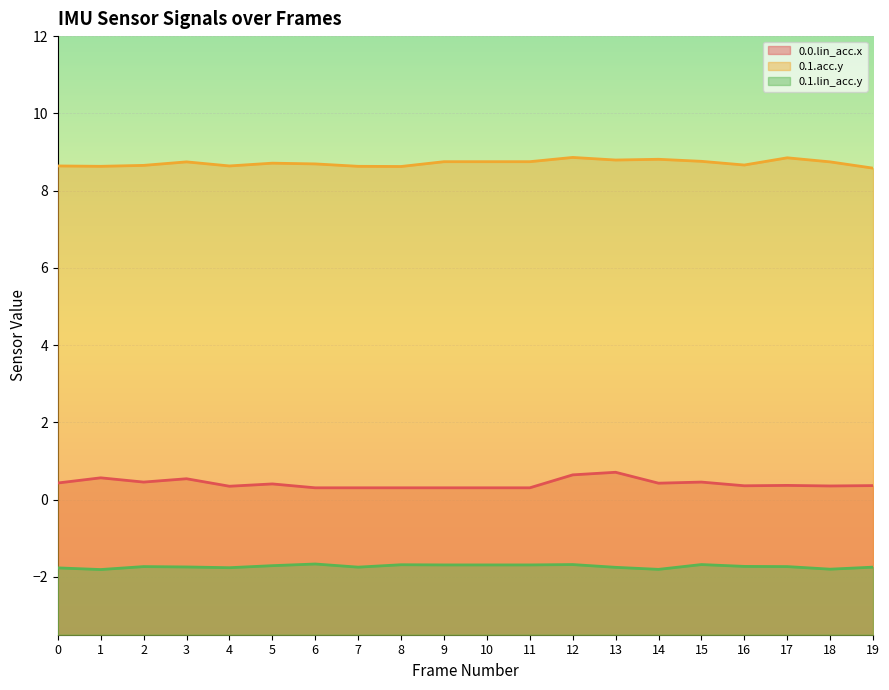

What is the average value of the 0.1.acc.y series?

8.7